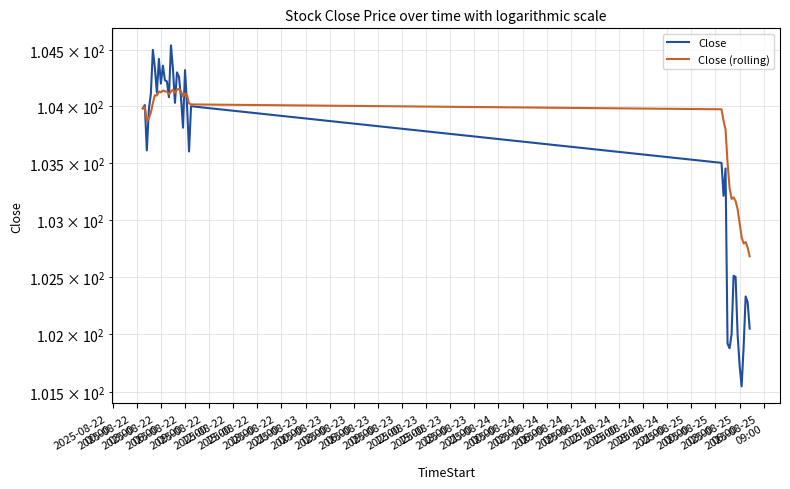

What is the greatest value displayed?

104.5